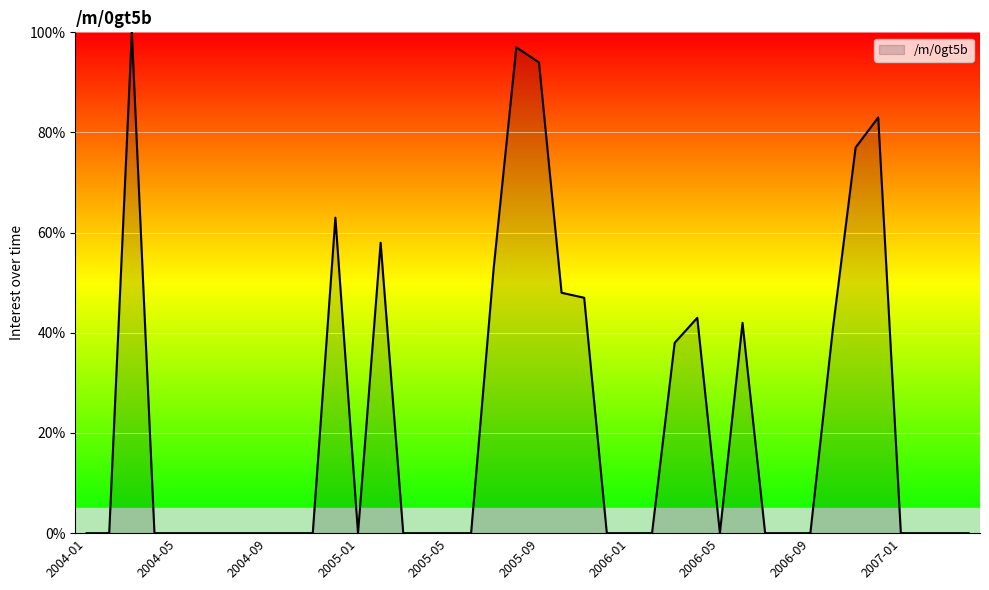

What is the maximum value shown in the chart?

100